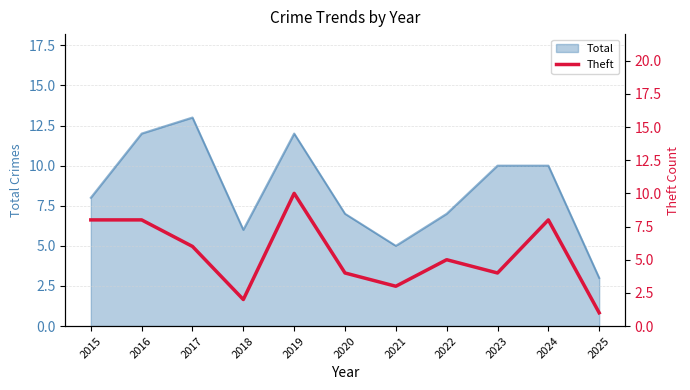

The value of Total at 2022 is 11. True or false?

False